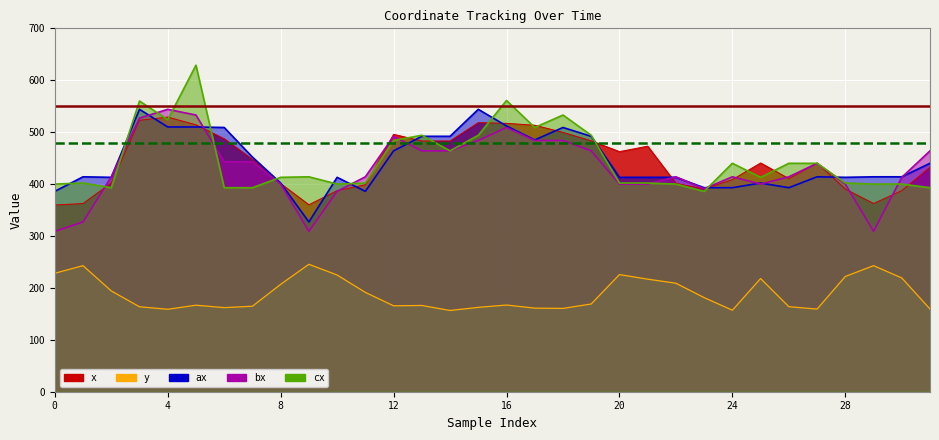

Which category has the highest value in the bx series?

4